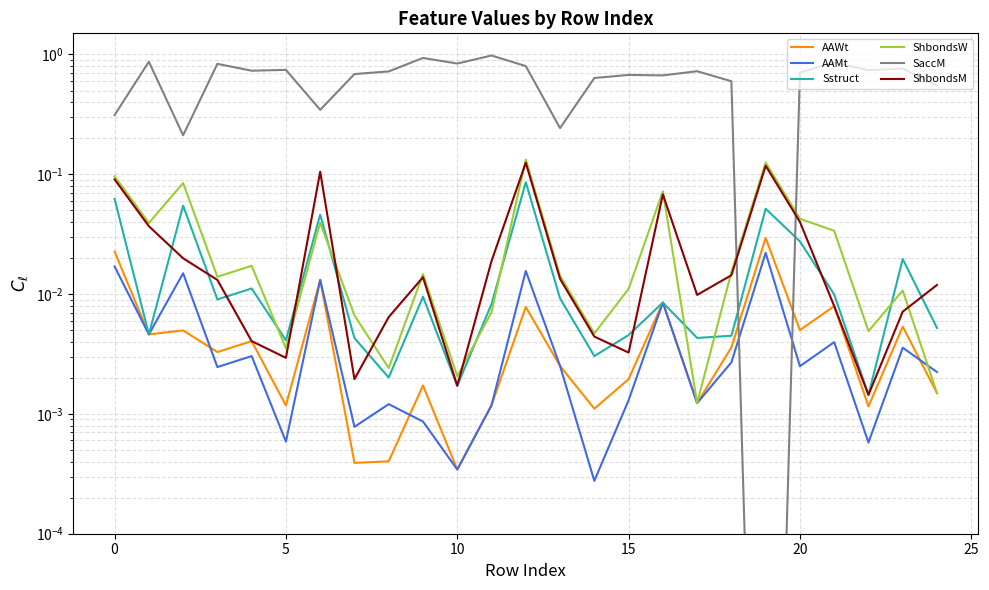

What is the difference between the highest and lowest values at 19?

0.1